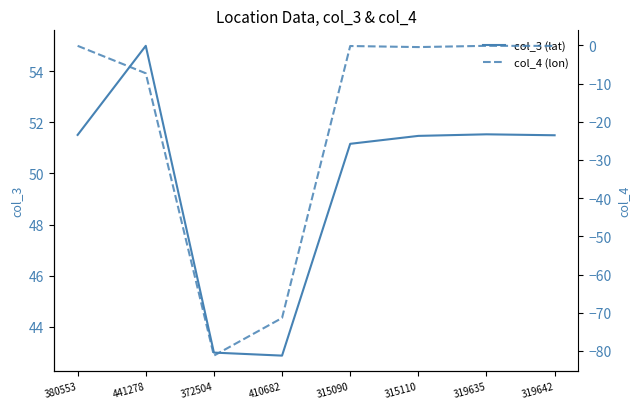

What is the smallest value displayed?

-81.2